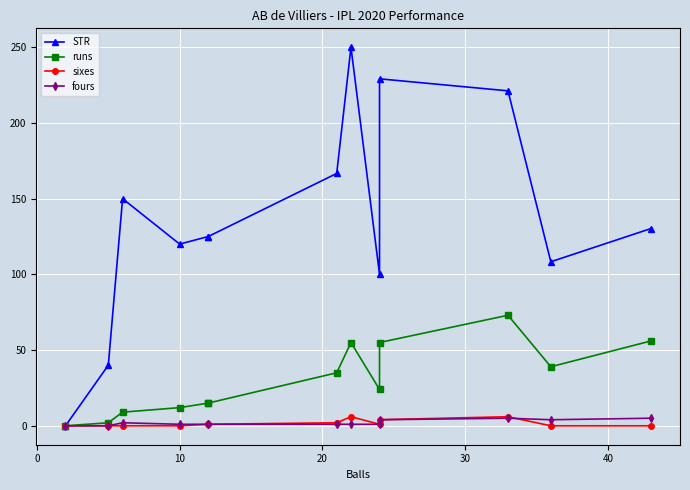

True or false: fours and STR intersect in this chart.

False